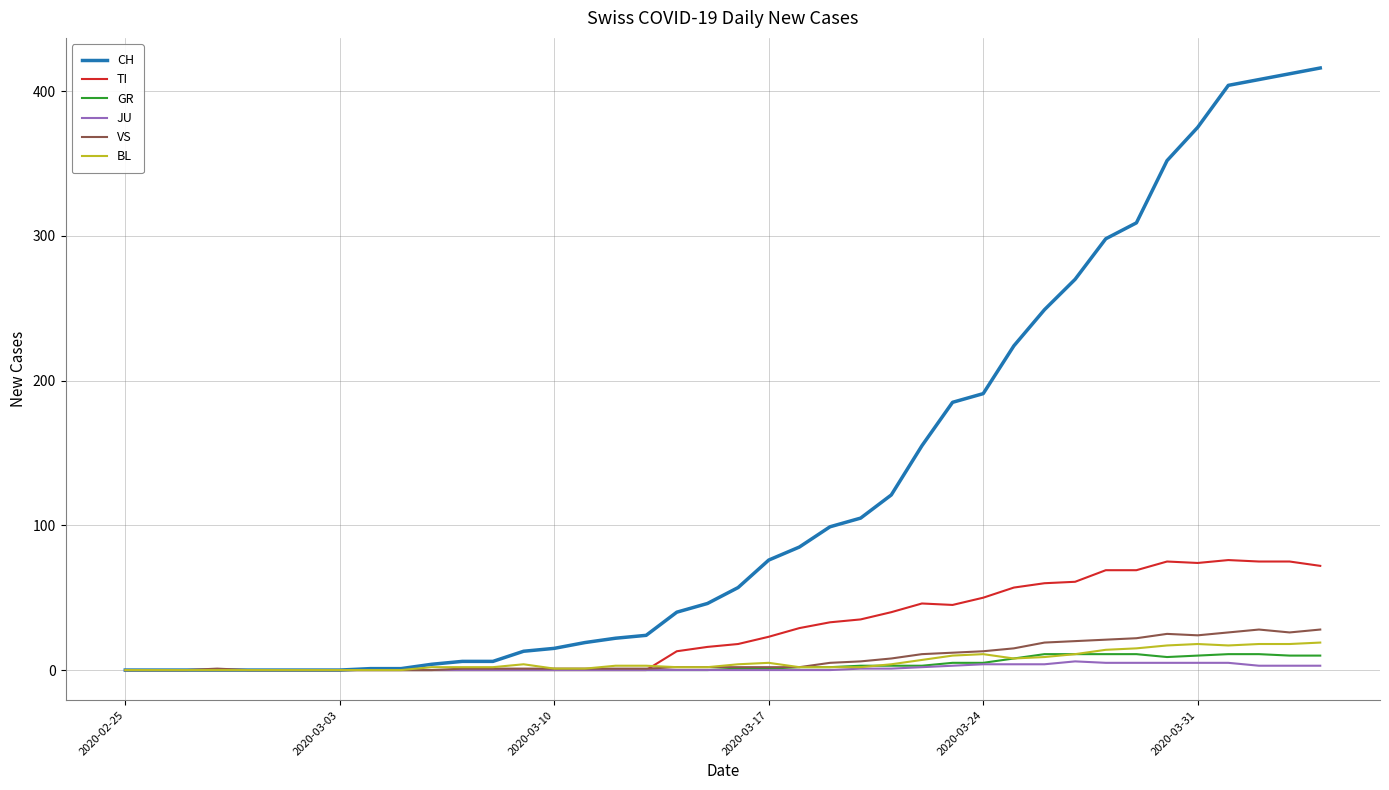

What is the average value of the TI series?

28